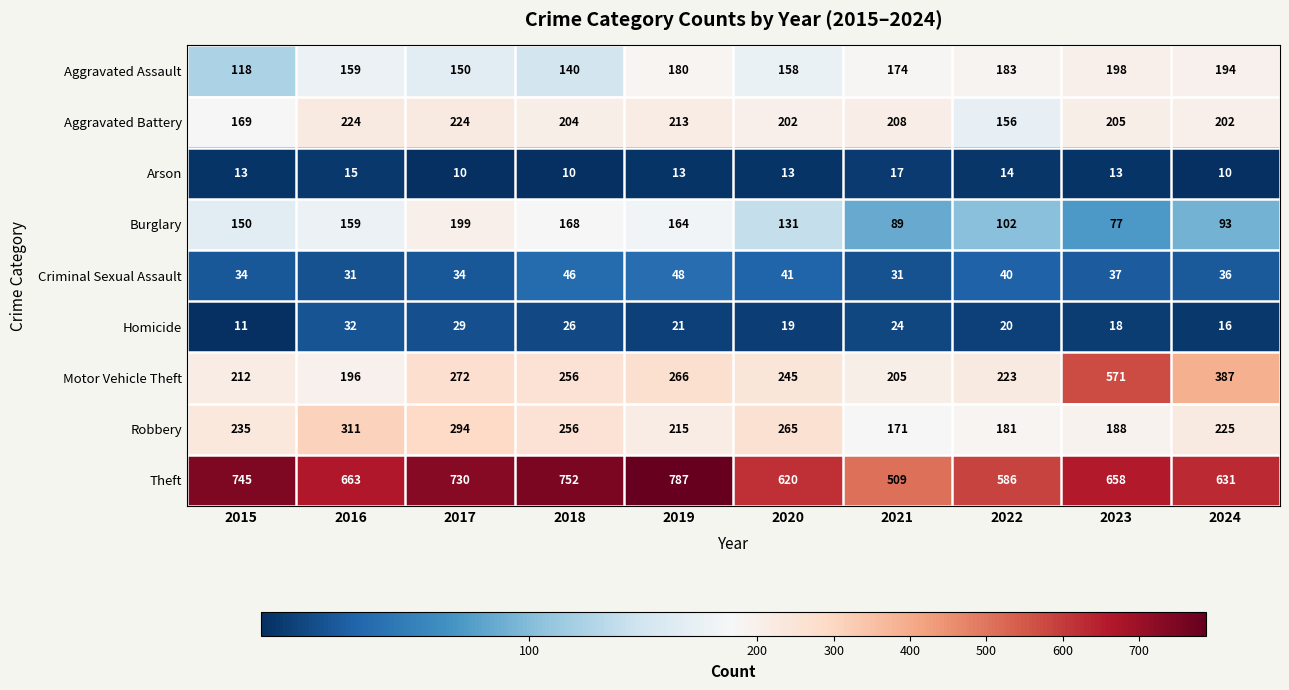

How many categories are shown in the chart?

10